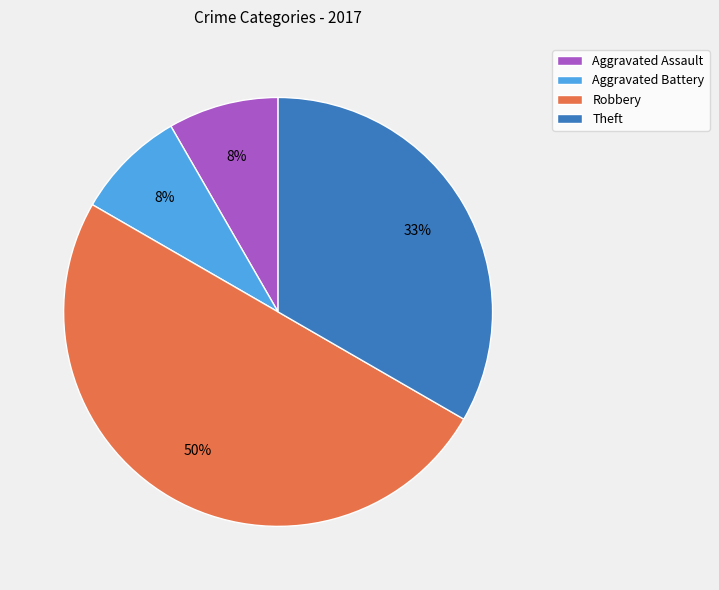

To the nearest percent, what percentage of the pie is Theft?

33%